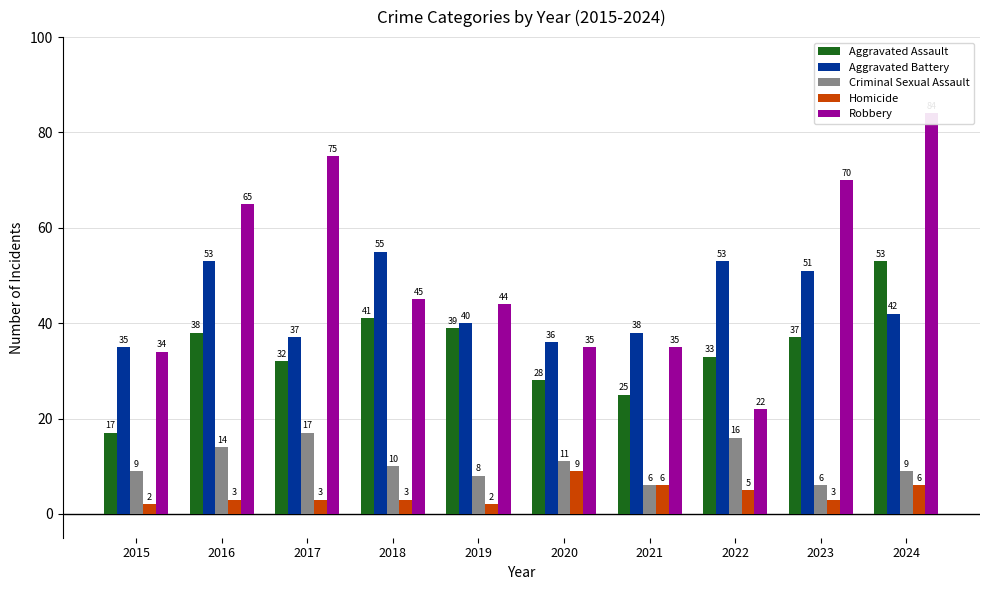

Between 2022 and 2015, which is larger?

2022